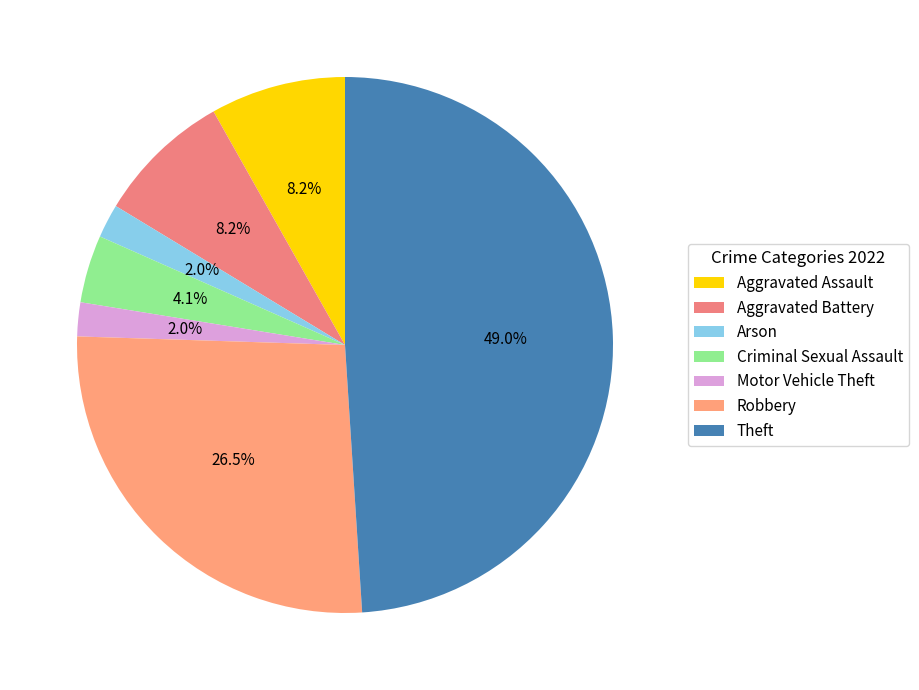

To the nearest percent, what is the average slice percentage?

14%